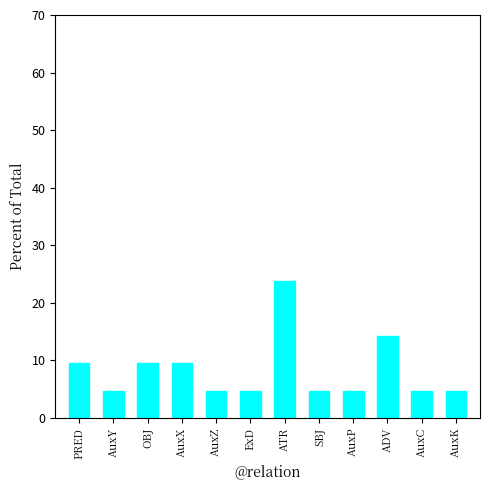

What is the greatest value displayed?

23.8